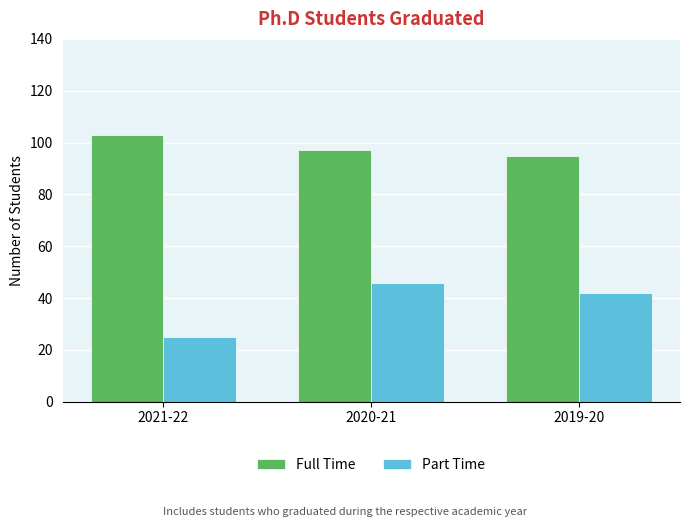

How many values in the Full Time series are below 97?

1